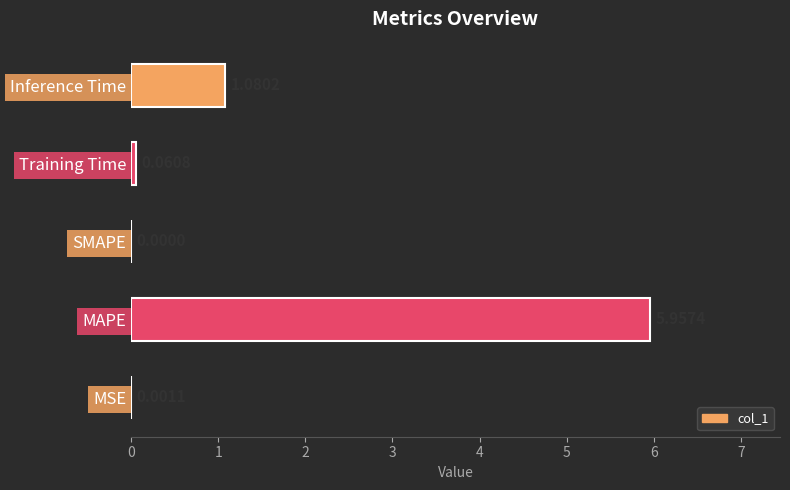

Between Training Time and Inference Time, which is larger?

Inference Time